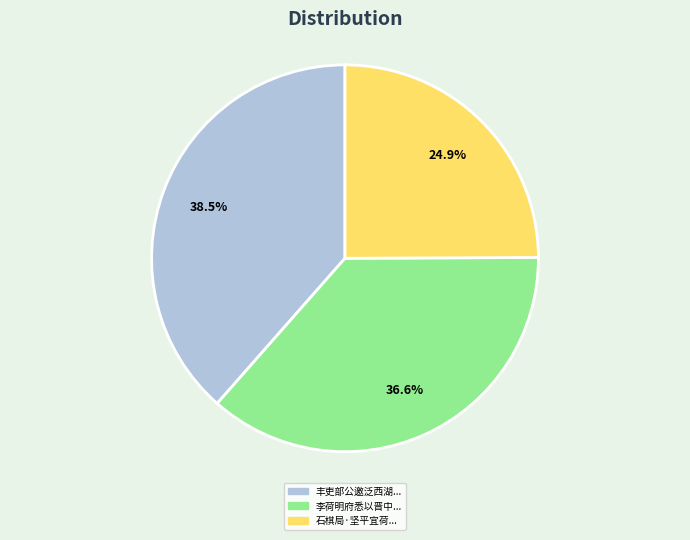

Which category has the biggest portion of the pie?

丰吏部公邀泛西湖...